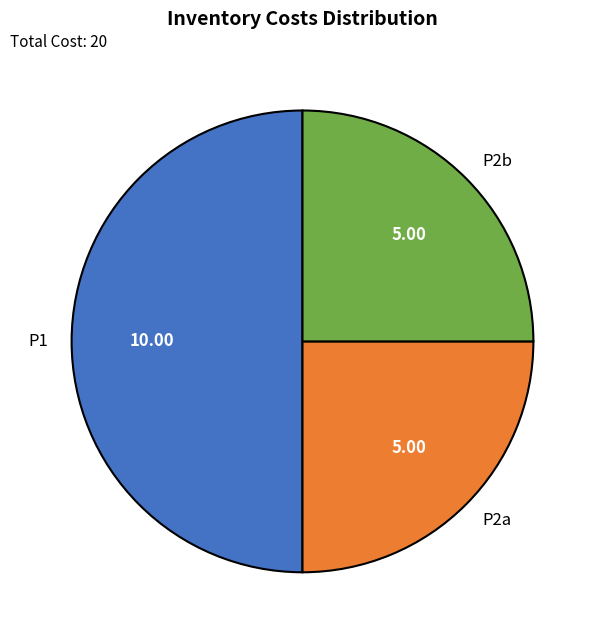

Is P2a the majority of the pie?

No